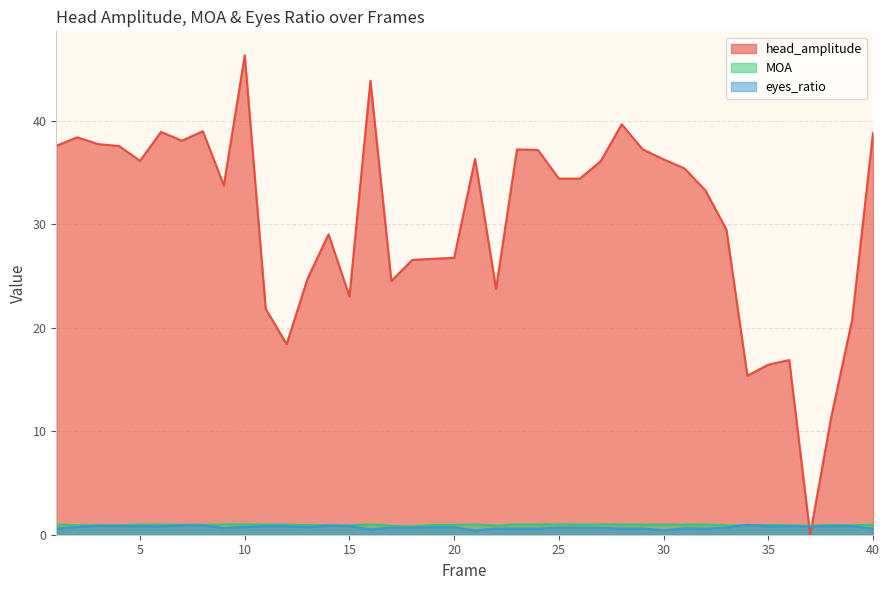

Where is MOA nearest to the value 0?

18